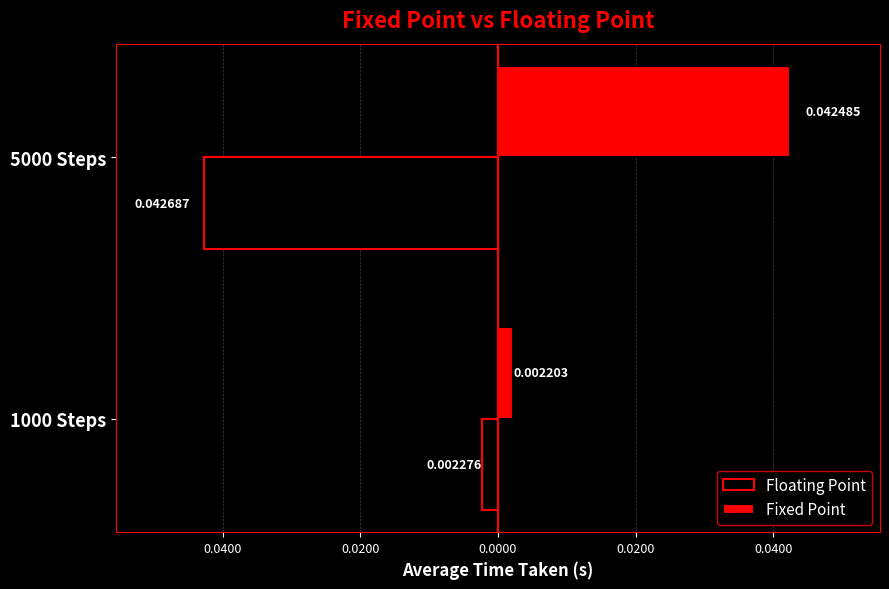

What are all the series names shown in the legend?

Floating Point, Fixed Point